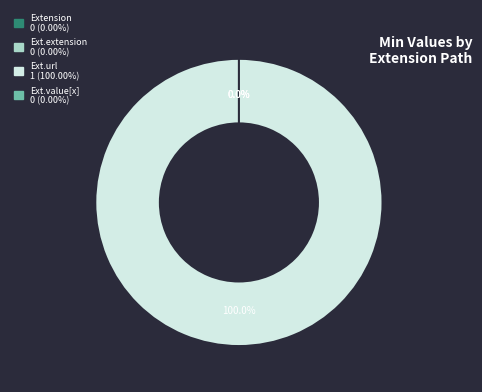

What is the change in value from Extension.url to Extension.value[x]?

-1